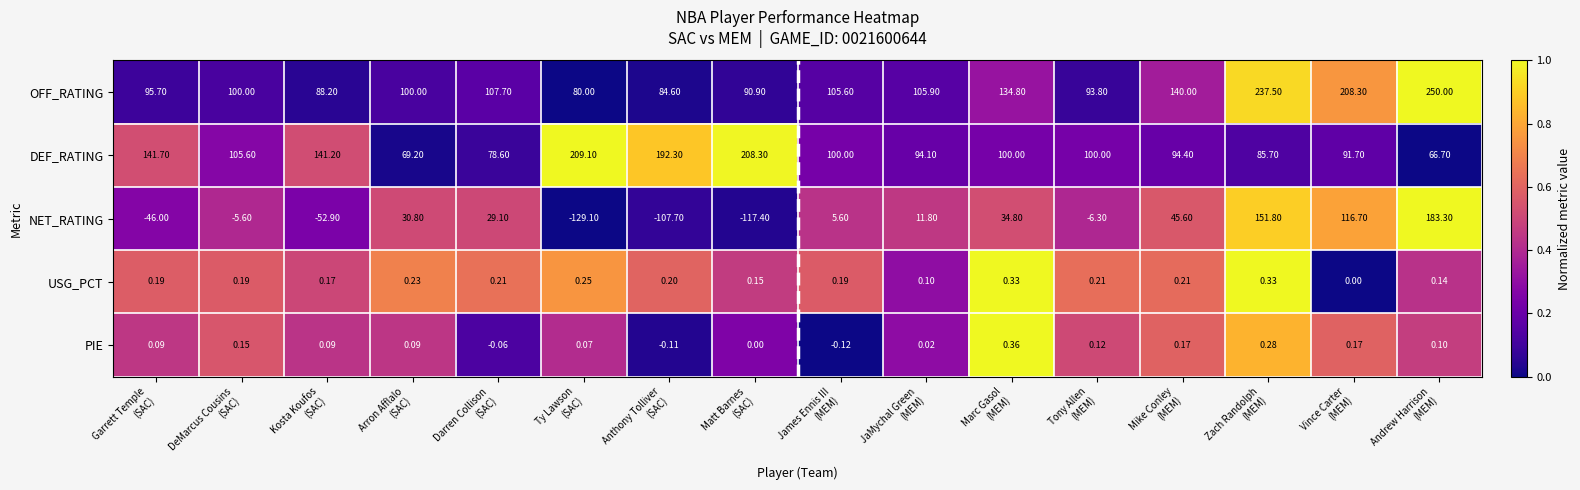

Which series has the largest range (max minus min)?

NET_RATING